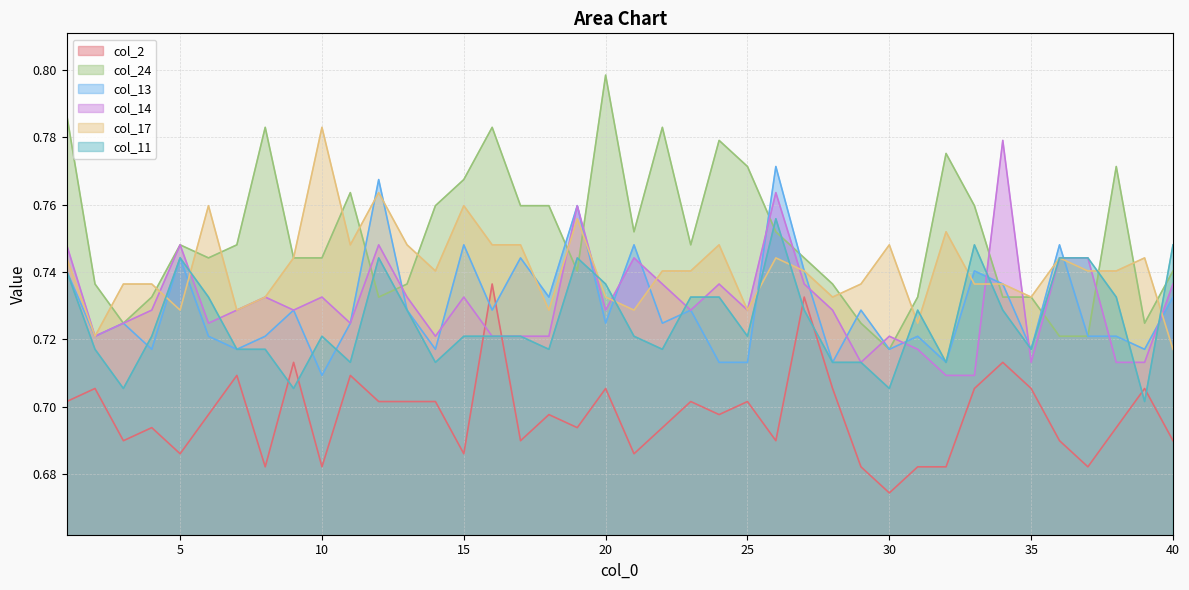

At 5, list the series in order from largest to smallest.

col_24, col_14, col_13, col_11, col_17, col_2